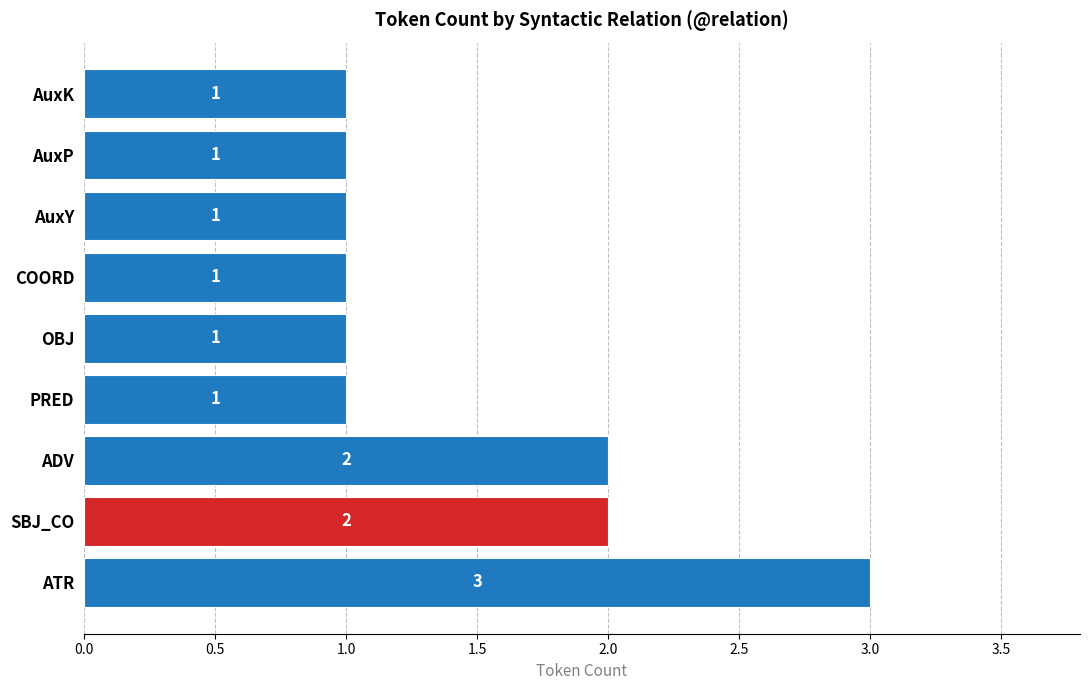

What is the sum of the values at SBJ_CO and COORD?

3